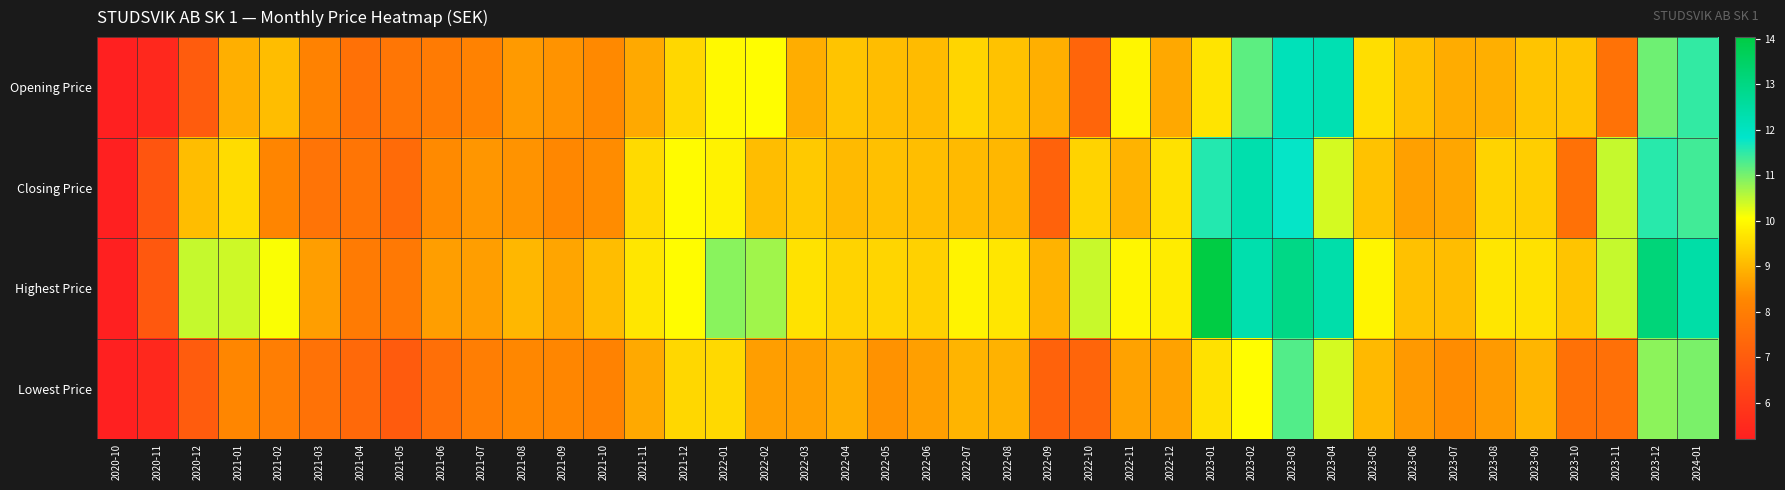

What is the total value across all series at 2022-12?

36.9